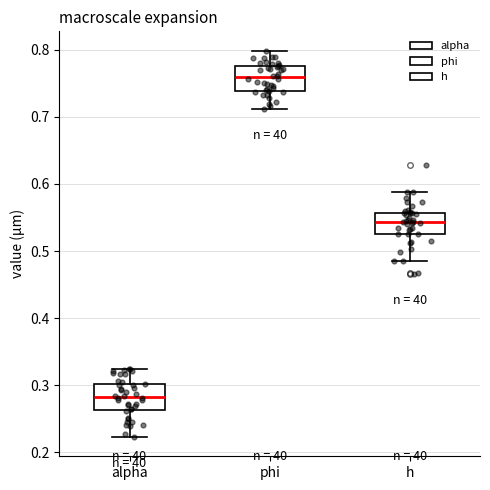

Reading left to right, read every box against the y-axis: the position of its median line, the range the box covers, and the ends of its whiskers. The values are not printed on the chart, so give them approximately, as read against the axis.

alpha: median 0.28, box 0.26 to 0.30, whiskers 0.22 to 0.32
phi: median 0.76, box 0.74 to 0.78, whiskers 0.71 to 0.80
h: median 0.54, box 0.53 to 0.56, whiskers 0.49 to 0.59